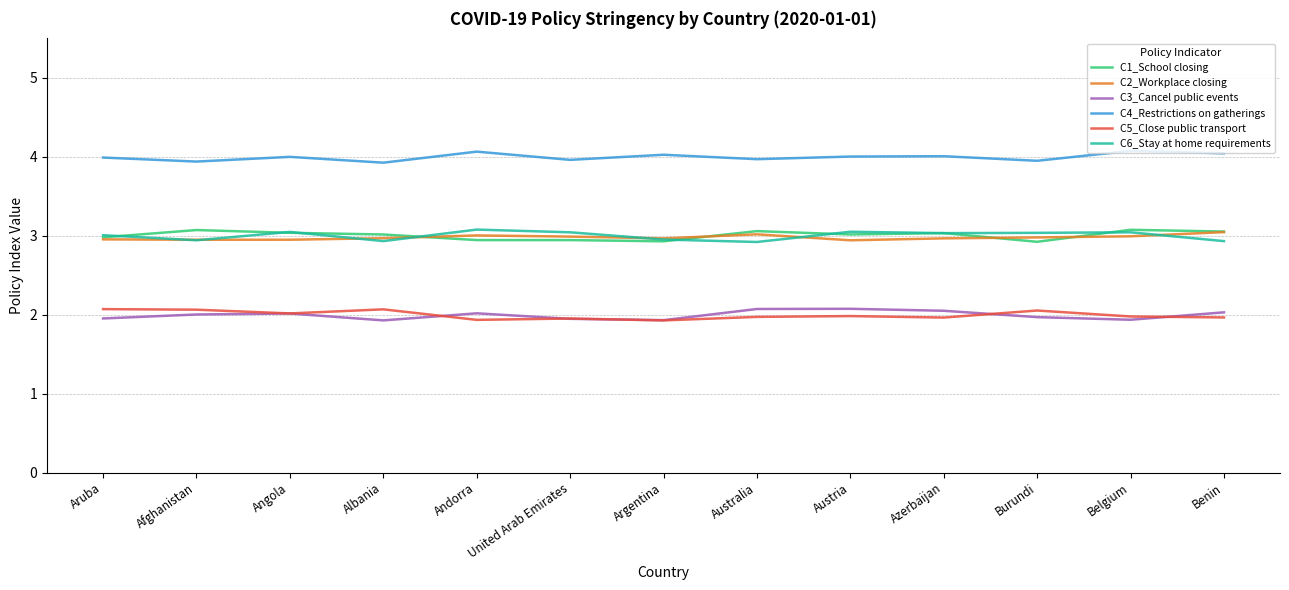

What is the approximate value of C6_Stay at home requirements at Aruba?

3.0